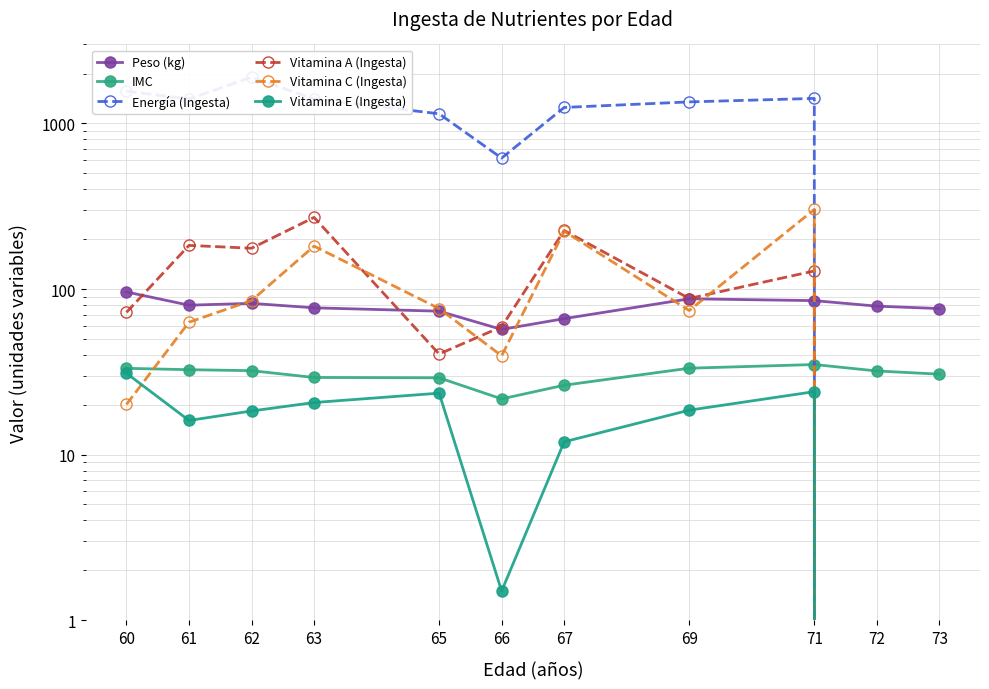

True or false: Vitamina E (Ingesta) and Peso (kg) cross at least once.

False